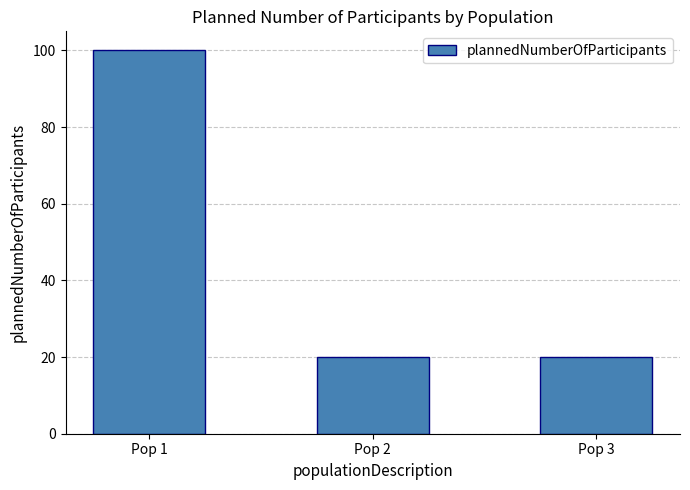

Reading left to right, list all the values displayed in this chart.

100	20	20